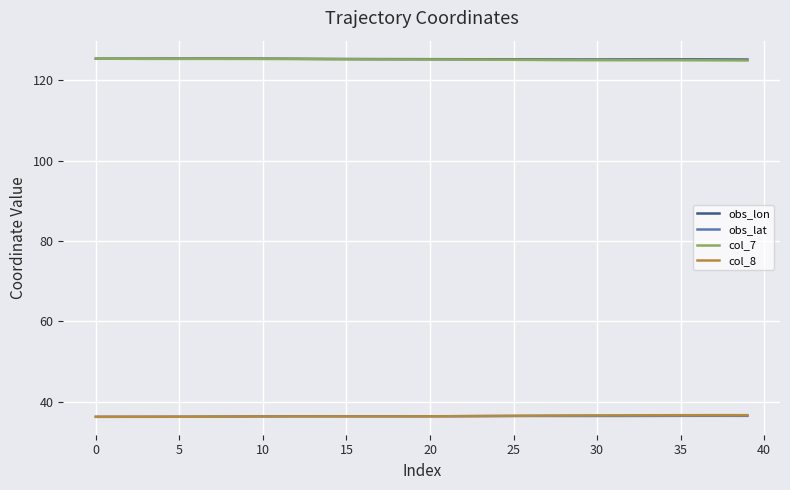

What is the smallest value displayed?

36.3